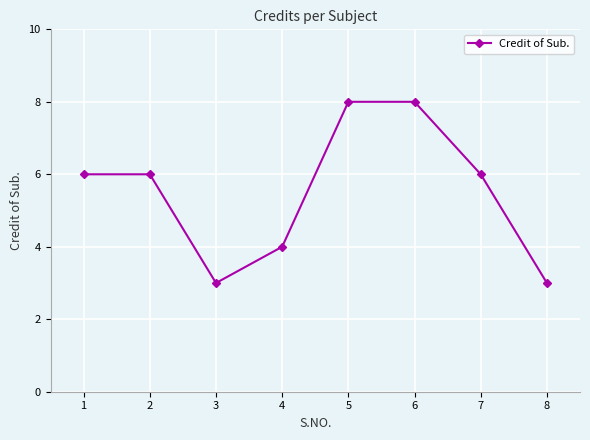

What is the value of the 6th point from the left?

8